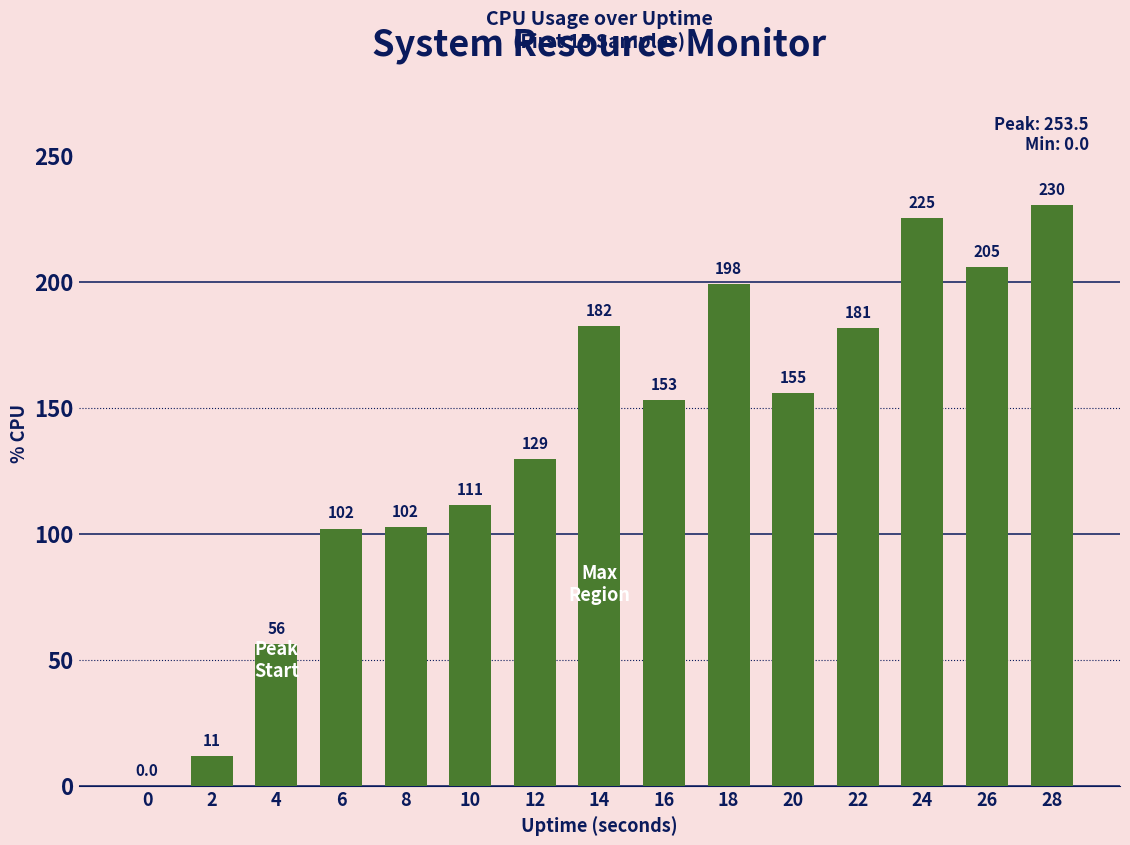

Where does the data first go above 153?

14